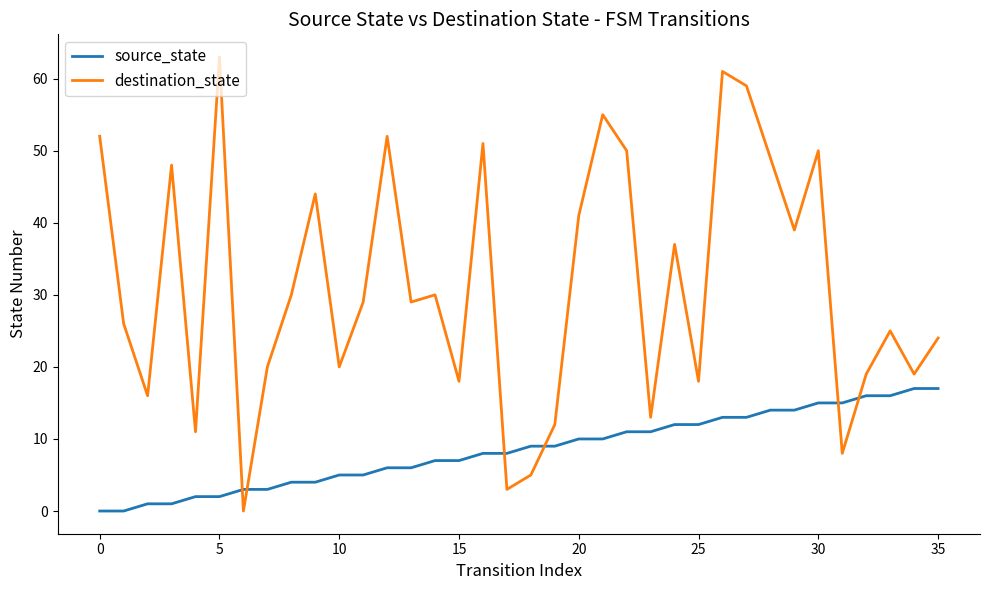

List the series in order of their overall mean, highest first.

destination_state, source_state